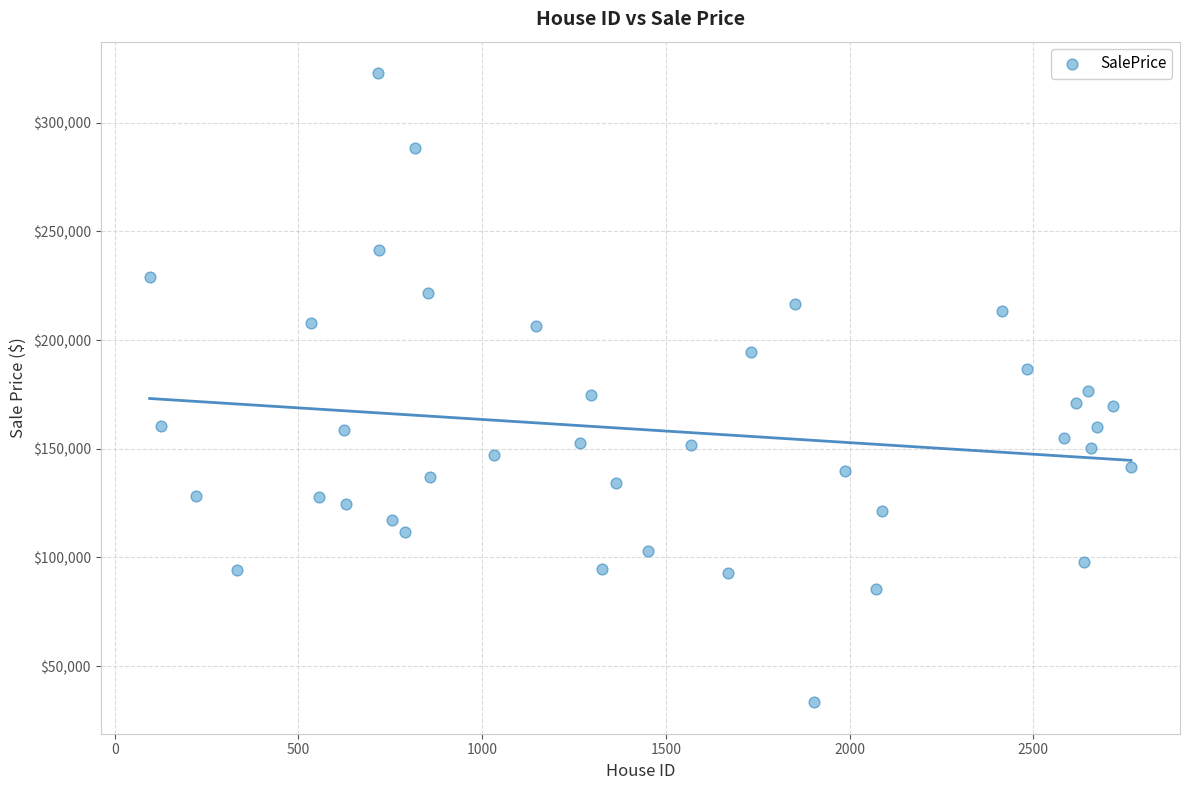

What is the range of Y values (max minus min)?

289567.6